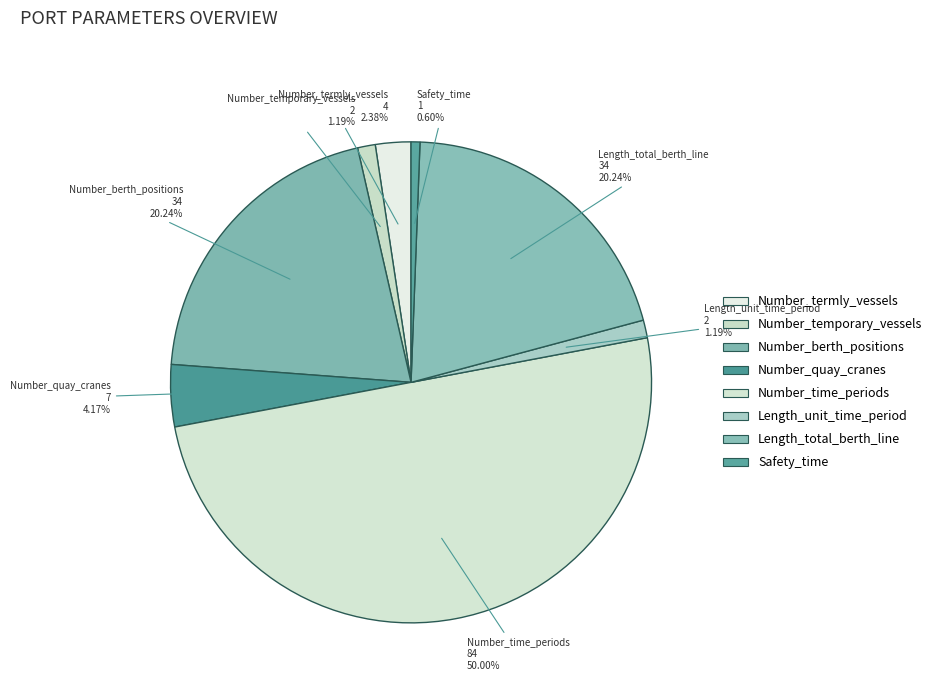

The Number_time_periods slice represents 50% of the pie. True or false?

True